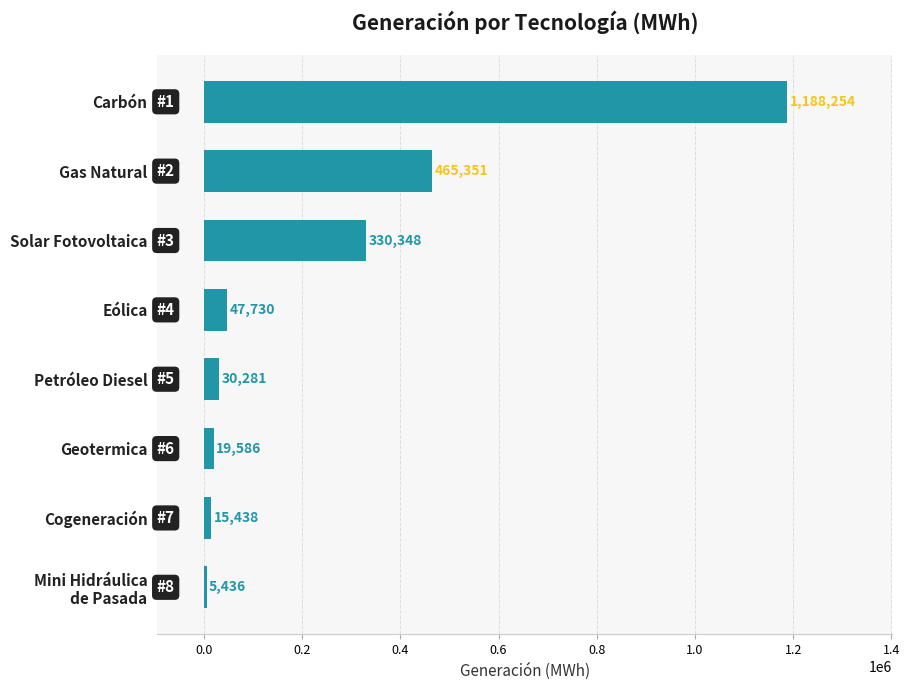

How many bars are there in total?

8